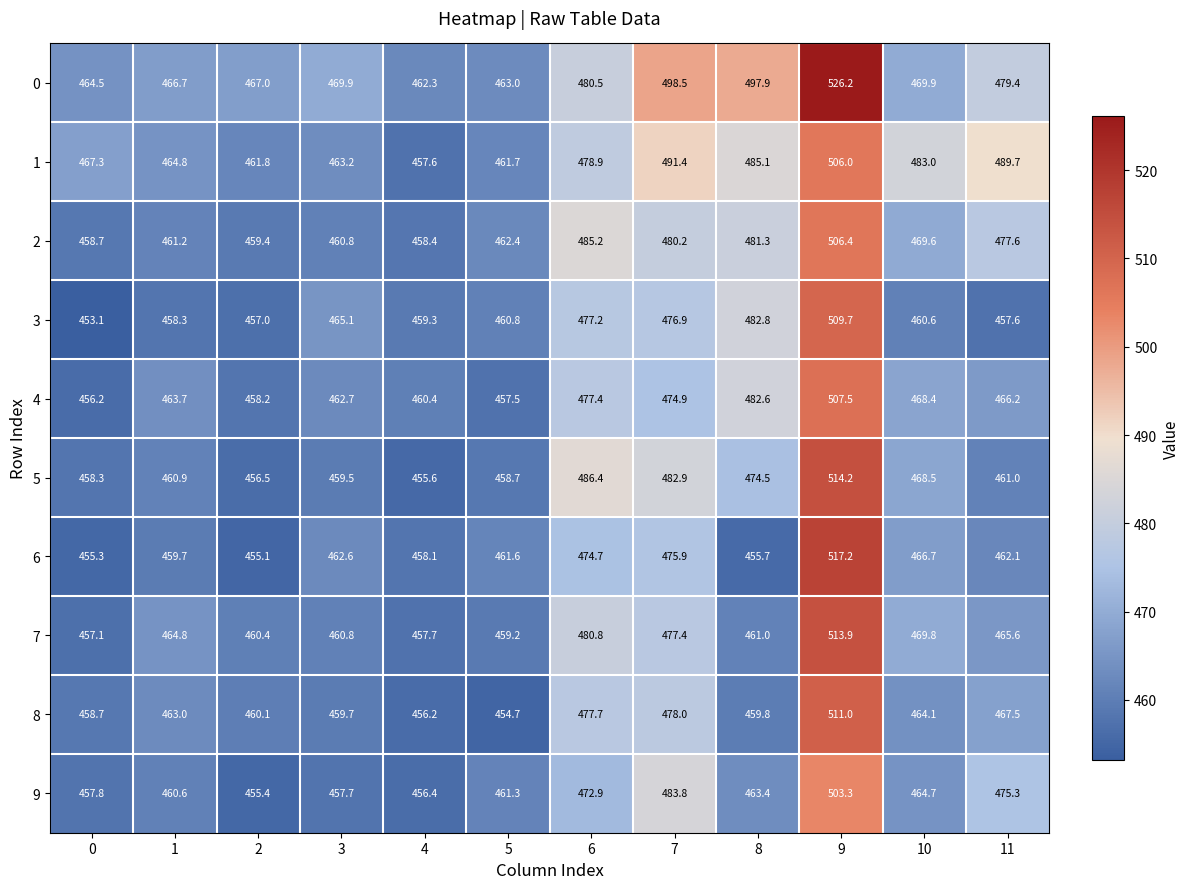

How many distinct data groups are displayed?

10